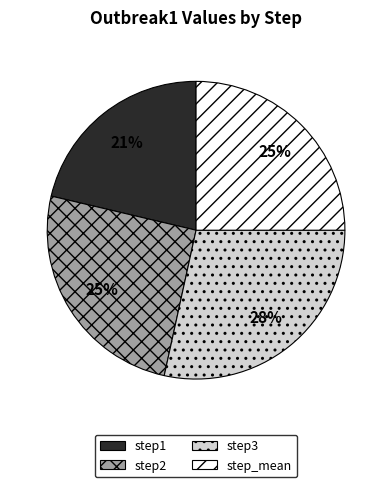

To the nearest percent, what is the difference between the step2 and step3 slice percentages?

3%